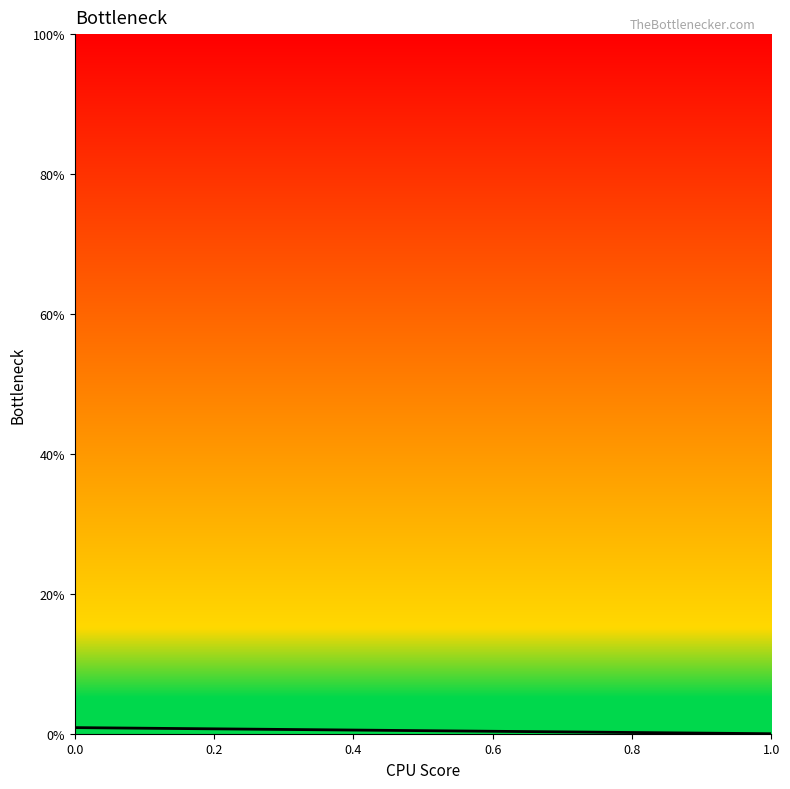

The value at 0 is 0.0. True or false?

True